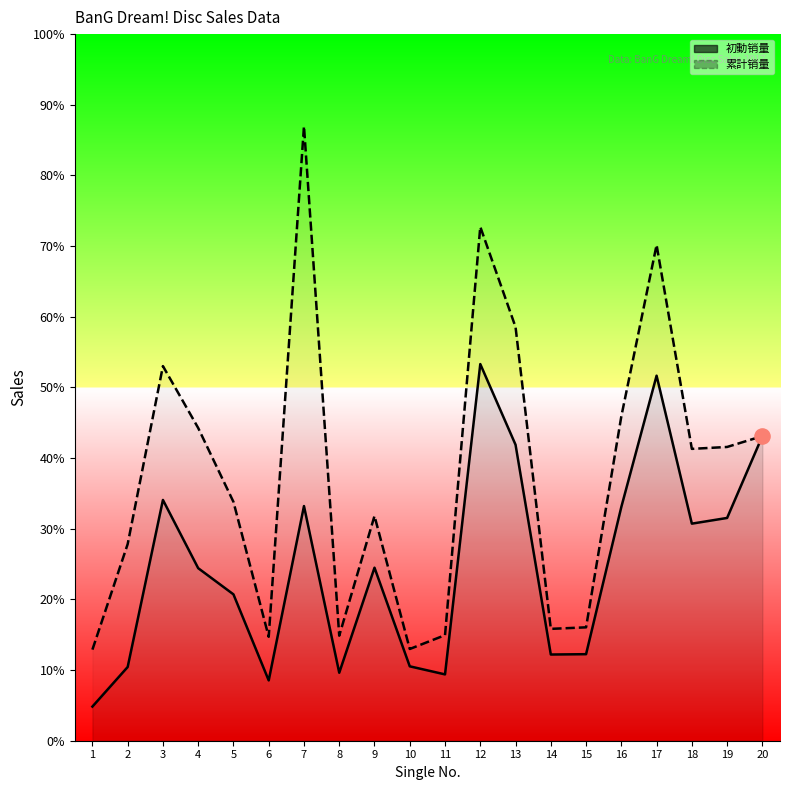

At which category is the sum across all series the highest?

12